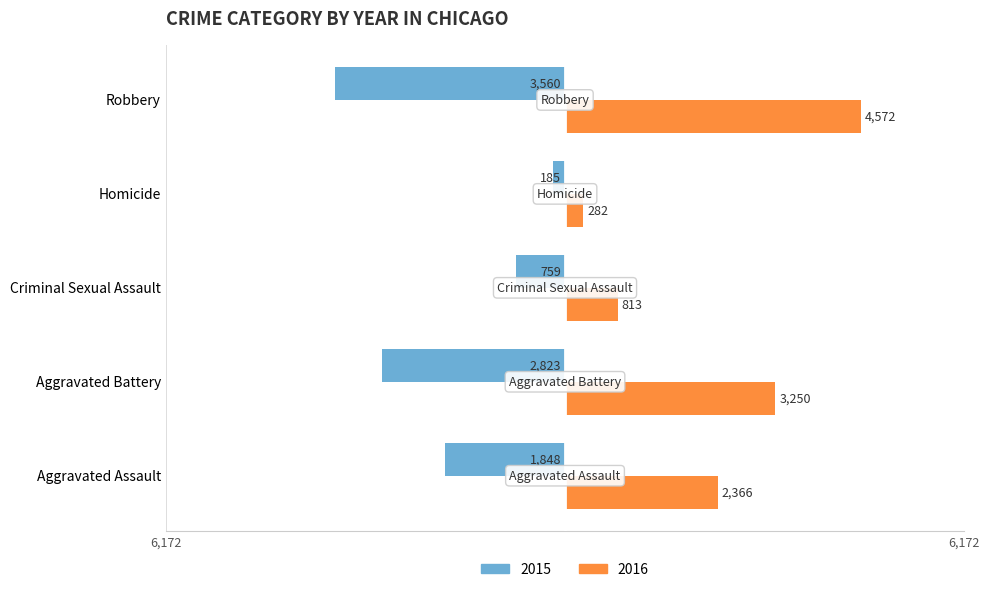

The value of 2016 (Right) at Aggravated Assault is 1411. True or false?

False